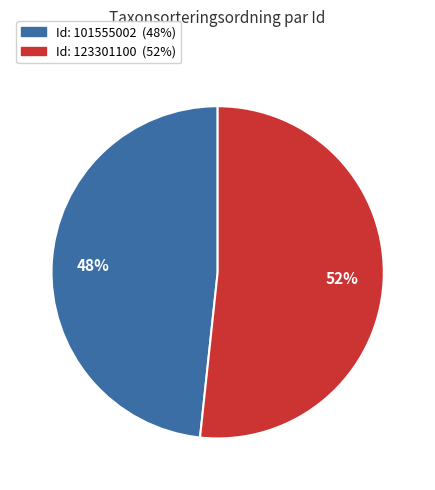

Does any single category account for the majority?

Yes